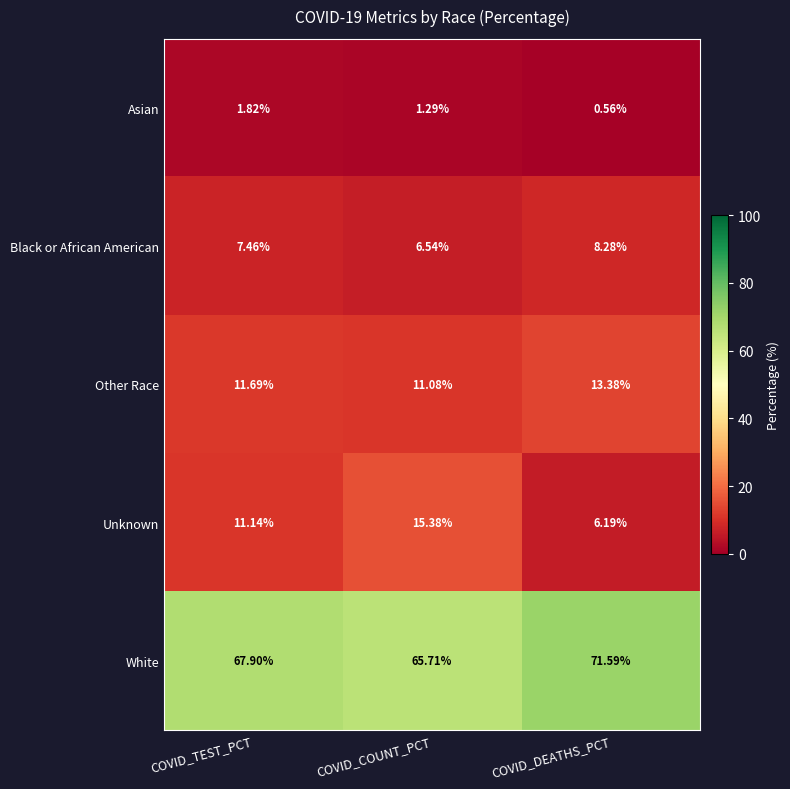

Rank the series by their maximum value, from highest to lowest.

White, Unknown, Other Race, Black or African American, Asian